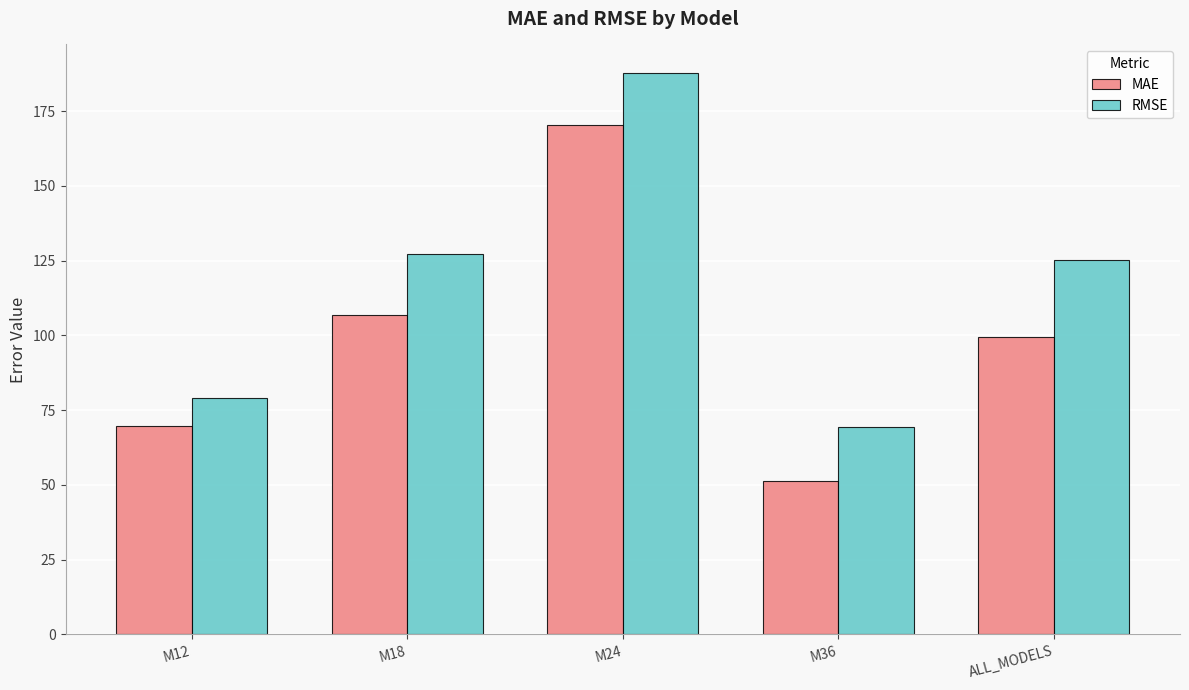

Which series has the largest total across all categories?

RMSE